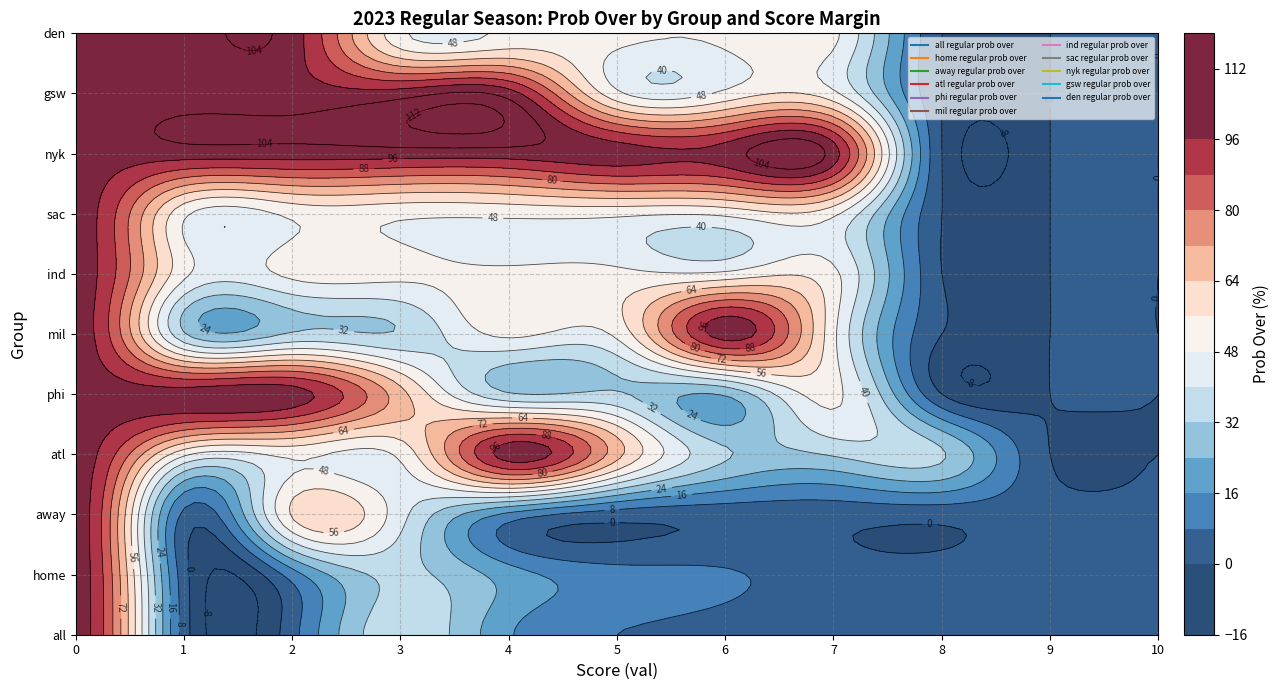

Rank the categories by atl regular prob over value from highest to lowest.

0, 4, 5, 1, 2, 3, 6, 7, 8, 9, 10